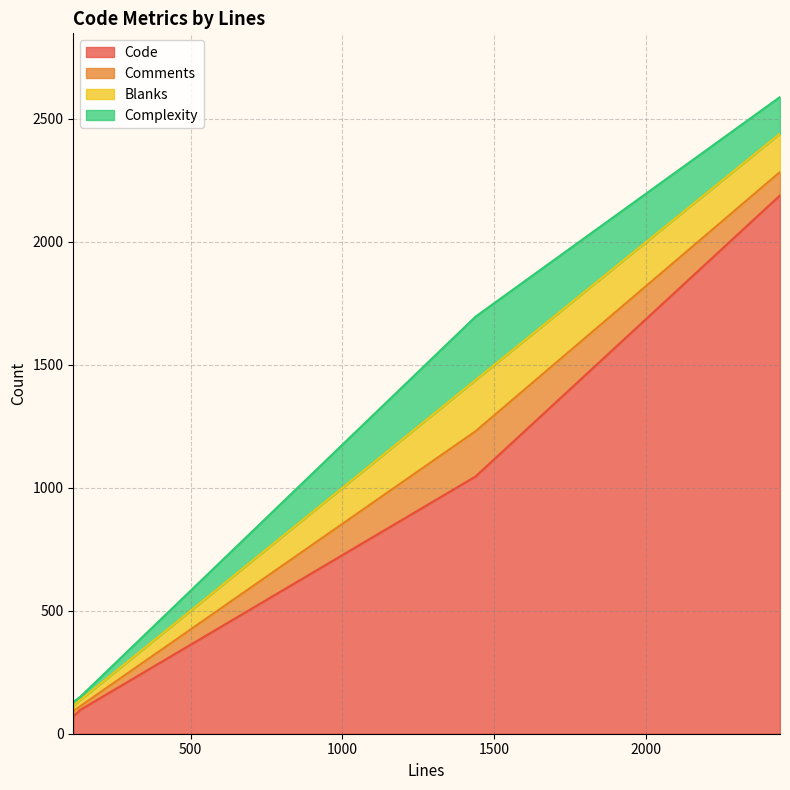

What is the sum of all Code values?

3402